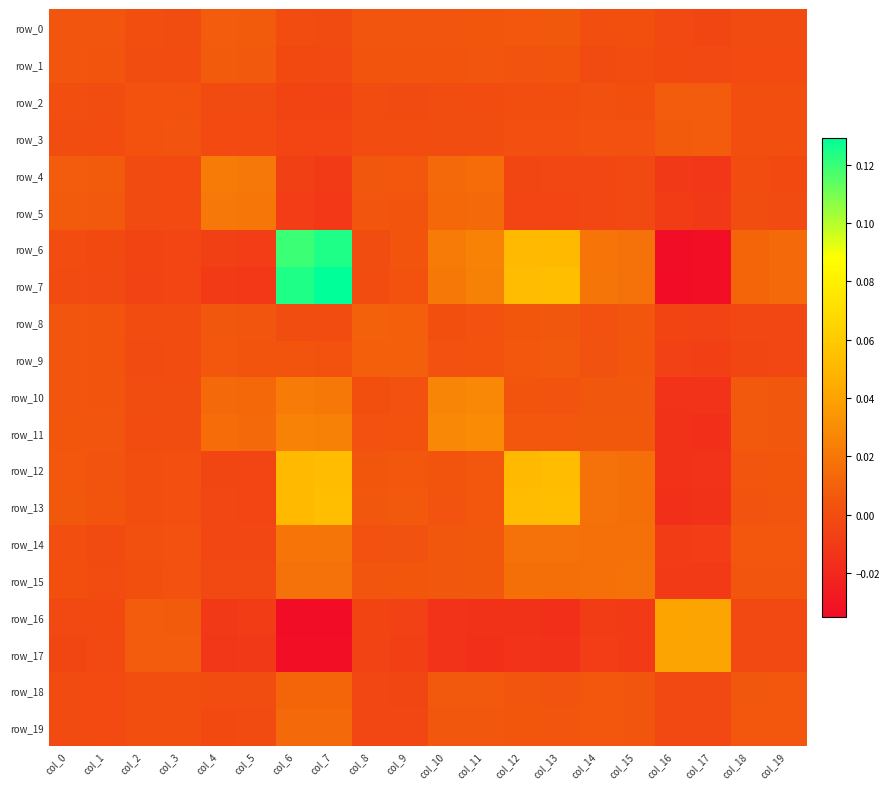

Reading right to left, extract all data points from this chart.

row_0: -0.0	-0.0	-0.0	-0.0	0.0	0.0	0.0	0.0	0.0	0.0	0.0	0.0	-0.0	-0.0	0.0	0.0	-0.0	0.0	0.0	0.0
row_1: -0.0	-0.0	-0.0	-0.0	-0.0	-0.0	0.0	0.0	0.0	0.0	0.0	0.0	-0.0	-0.0	0.0	0.0	-0.0	-0.0	0.0	0.0
row_2: 0.0	0.0	0.0	0.0	0.0	0.0	0.0	0.0	-0.0	-0.0	-0.0	-0.0	-0.0	-0.0	-0.0	-0.0	0.0	0.0	-0.0	0.0
row_3: 0.0	0.0	0.0	0.0	0.0	0.0	0.0	0.0	-0.0	-0.0	-0.0	-0.0	-0.0	-0.0	-0.0	-0.0	0.0	0.0	-0.0	-0.0
row_4: -0.0	-0.0	-0.0	-0.0	-0.0	-0.0	-0.0	-0.0	0.0	0.0	0.0	0.0	-0.0	-0.0	0.0	0.0	-0.0	-0.0	0.0	0.0
row_5: -0.0	-0.0	-0.0	-0.0	-0.0	-0.0	-0.0	-0.0	0.0	0.0	0.0	0.0	-0.0	-0.0	0.0	0.0	-0.0	-0.0	0.0	0.0
row_6: 0.0	0.0	-0.0	-0.0	0.0	0.0	0.1	0.1	0.0	0.0	0.0	-0.0	0.1	0.1	-0.0	-0.0	-0.0	-0.0	-0.0	-0.0
row_7: 0.0	0.0	-0.0	-0.0	0.0	0.0	0.1	0.1	0.0	0.0	0.0	-0.0	0.1	0.1	-0.0	-0.0	-0.0	-0.0	-0.0	-0.0
row_8: -0.0	-0.0	-0.0	-0.0	0.0	0.0	0.0	0.0	0.0	0.0	0.0	0.0	-0.0	-0.0	0.0	0.0	-0.0	-0.0	0.0	0.0
row_9: -0.0	-0.0	-0.0	-0.0	0.0	0.0	0.0	0.0	0.0	0.0	0.0	0.0	0.0	0.0	0.0	0.0	-0.0	-0.0	0.0	0.0
row_10: 0.0	0.0	-0.0	-0.0	0.0	0.0	0.0	0.0	0.0	0.0	0.0	0.0	0.0	0.0	0.0	0.0	-0.0	-0.0	0.0	0.0
row_11: 0.0	0.0	-0.0	-0.0	0.0	0.0	0.0	0.0	0.0	0.0	0.0	0.0	0.0	0.0	0.0	0.0	-0.0	-0.0	0.0	0.0
row_12: 0.0	0.0	-0.0	-0.0	0.0	0.0	0.1	0.1	0.0	0.0	0.0	0.0	0.1	0.1	-0.0	-0.0	0.0	0.0	0.0	0.0
row_13: 0.0	0.0	-0.0	-0.0	0.0	0.0	0.1	0.1	0.0	0.0	0.0	0.0	0.1	0.1	-0.0	-0.0	0.0	0.0	0.0	0.0
row_14: 0.0	0.0	-0.0	-0.0	0.0	0.0	0.0	0.0	0.0	0.0	0.0	0.0	0.0	0.0	-0.0	-0.0	0.0	0.0	-0.0	0.0
row_15: 0.0	0.0	-0.0	-0.0	0.0	0.0	0.0	0.0	0.0	0.0	0.0	0.0	0.0	0.0	-0.0	-0.0	0.0	0.0	-0.0	0.0
row_16: -0.0	-0.0	0.0	0.0	-0.0	-0.0	-0.0	-0.0	-0.0	-0.0	-0.0	-0.0	-0.0	-0.0	-0.0	-0.0	0.0	0.0	-0.0	-0.0
row_17: -0.0	-0.0	0.0	0.0	-0.0	-0.0	-0.0	-0.0	-0.0	-0.0	-0.0	-0.0	-0.0	-0.0	-0.0	-0.0	0.0	0.0	-0.0	-0.0
row_18: 0.0	0.0	-0.0	-0.0	0.0	0.0	0.0	0.0	0.0	0.0	-0.0	-0.0	0.0	0.0	-0.0	-0.0	0.0	0.0	-0.0	-0.0
row_19: 0.0	0.0	-0.0	-0.0	0.0	0.0	0.0	0.0	0.0	0.0	-0.0	-0.0	0.0	0.0	-0.0	-0.0	0.0	0.0	-0.0	-0.0